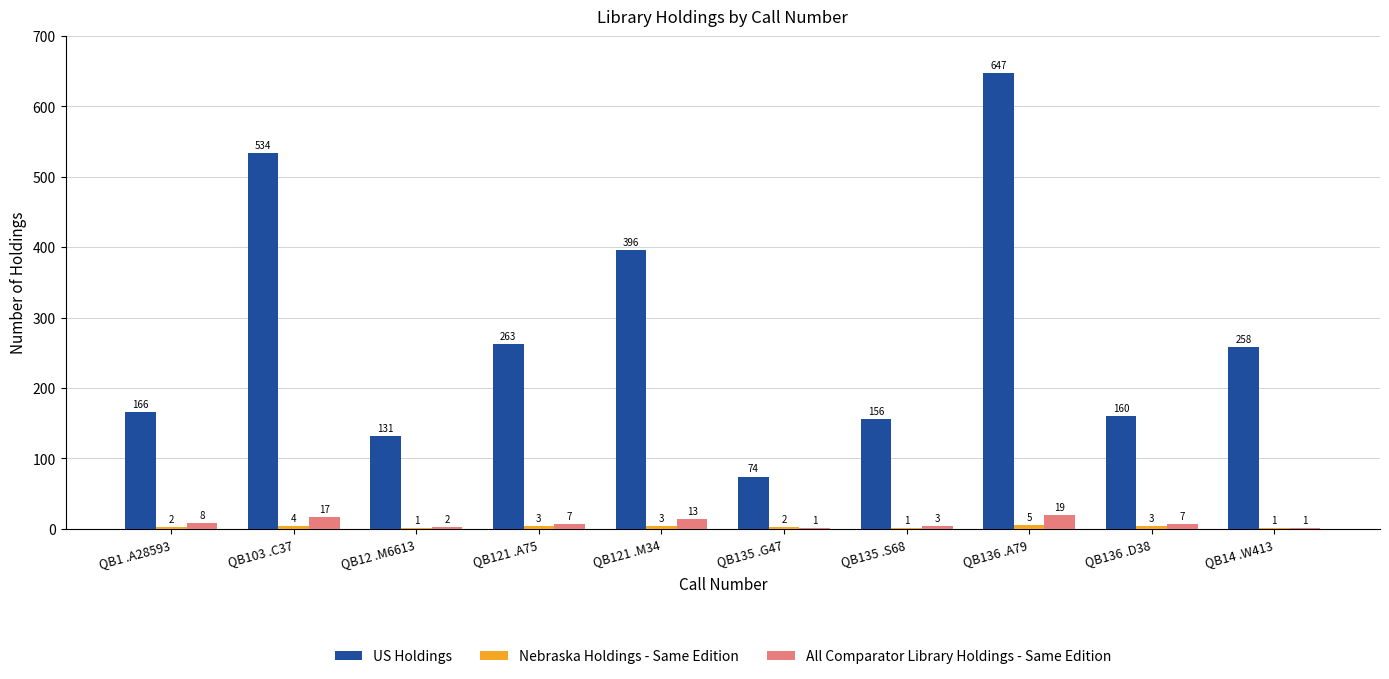

At which label does US Holdings first exceed 258?

QB103 .C37